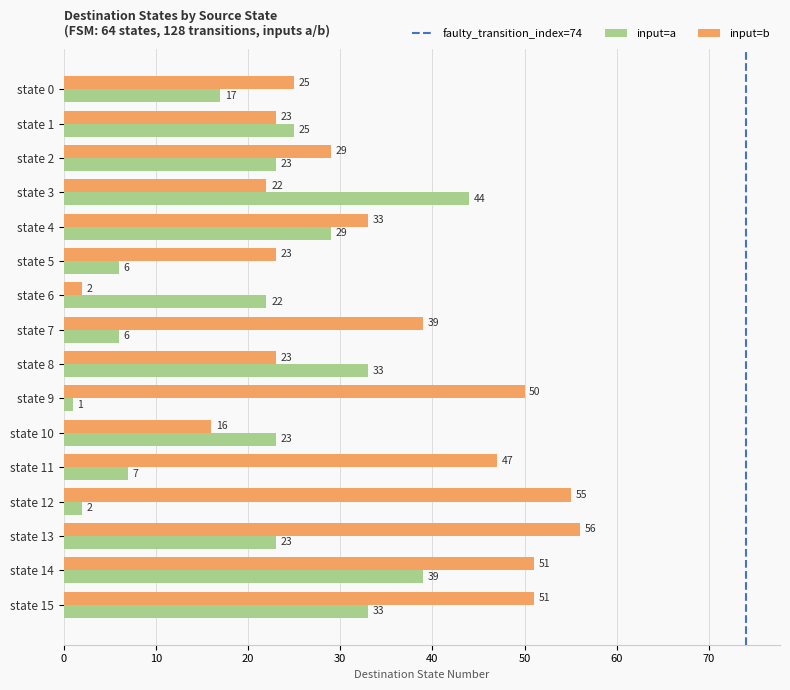

The value of input=b at state 3 is 22. True or false?

True